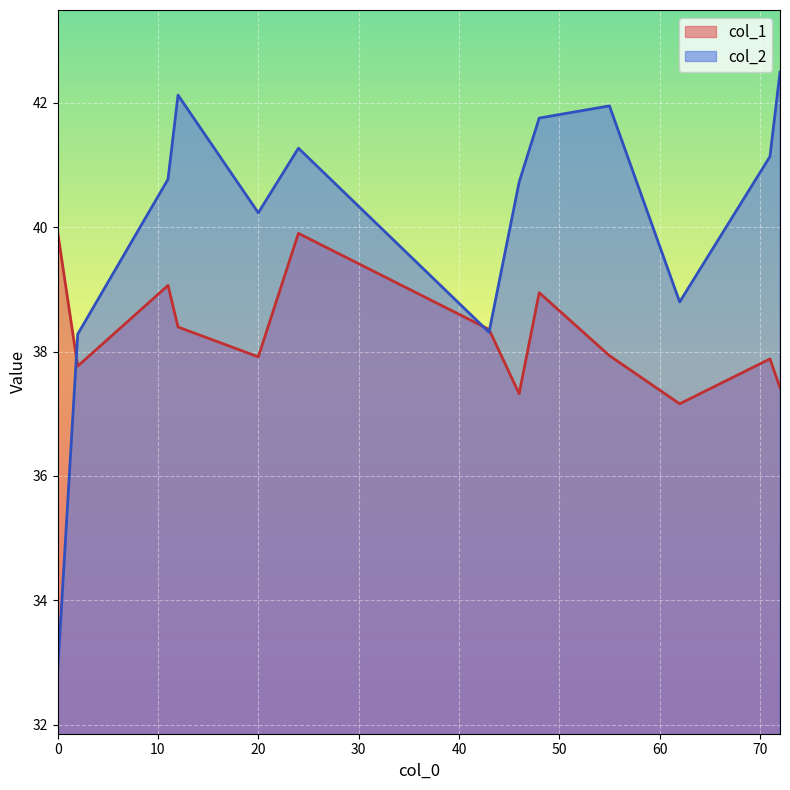

What is the difference between the highest and lowest values at 0?

7.1